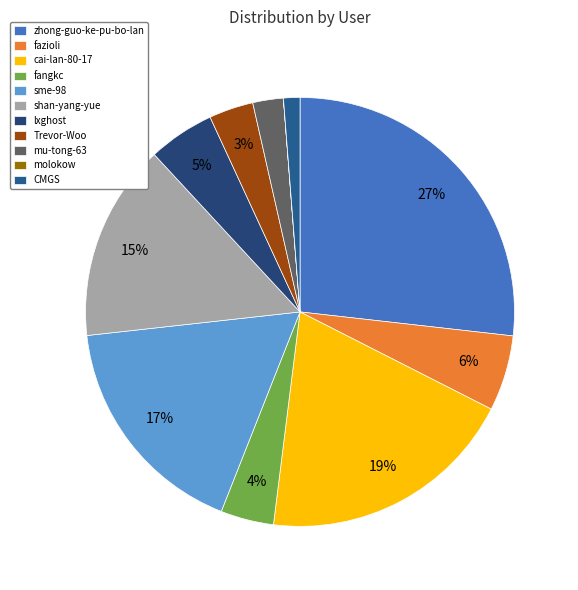

To the nearest percent, what is the combined percentage of sme-98 and molokow?

17%